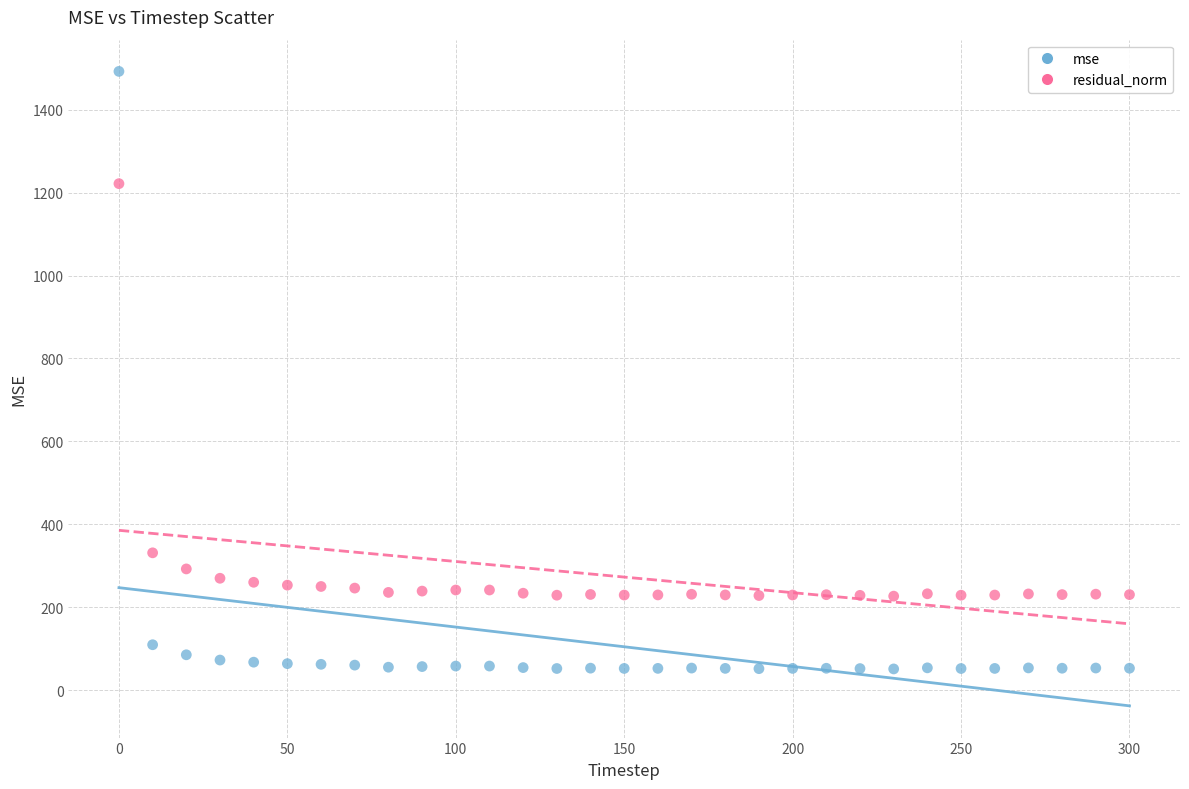

Which series reaches the maximum Y coordinate?

mse